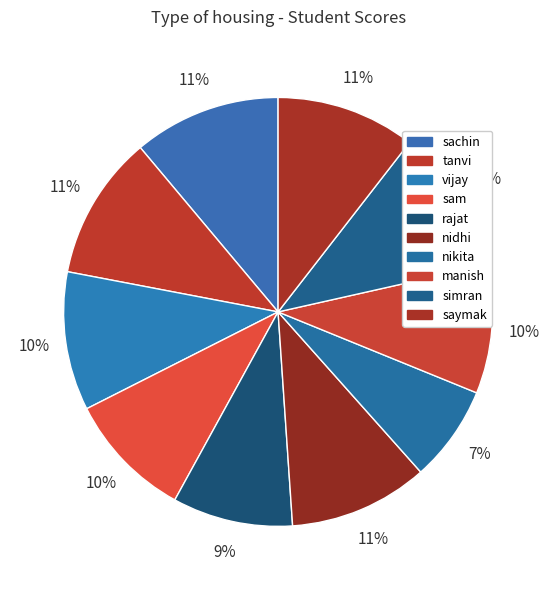

Which slice is the smallest?

nikita